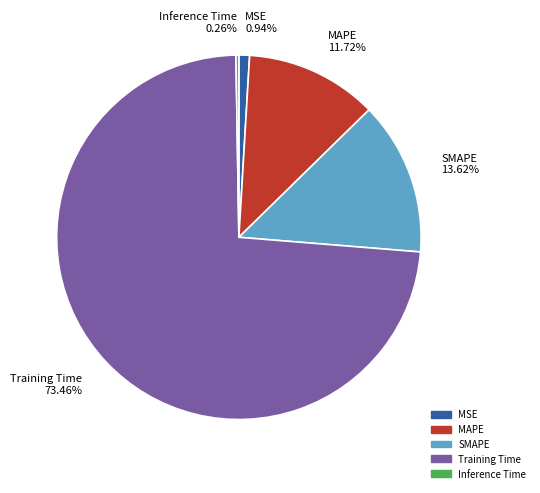

Combined, do SMAPE 13.62% and MAPE 11.72% account for over 50%?

No